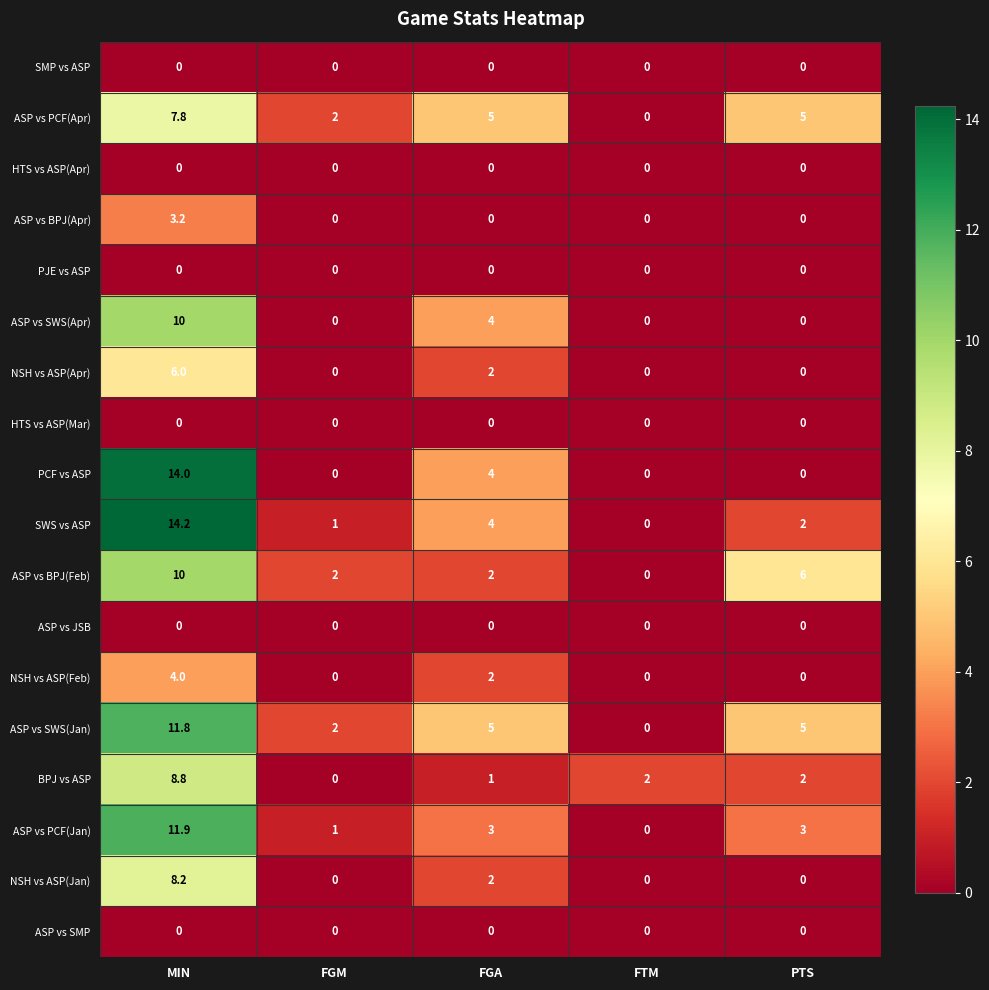

What is the total value across all series at FGA?

34.0